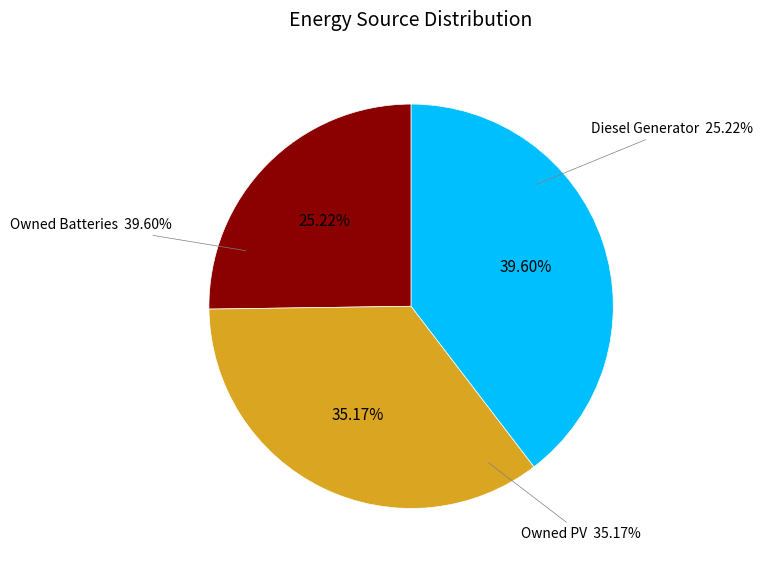

True or false: Diesel Generator accounts for 60% of the total.

False